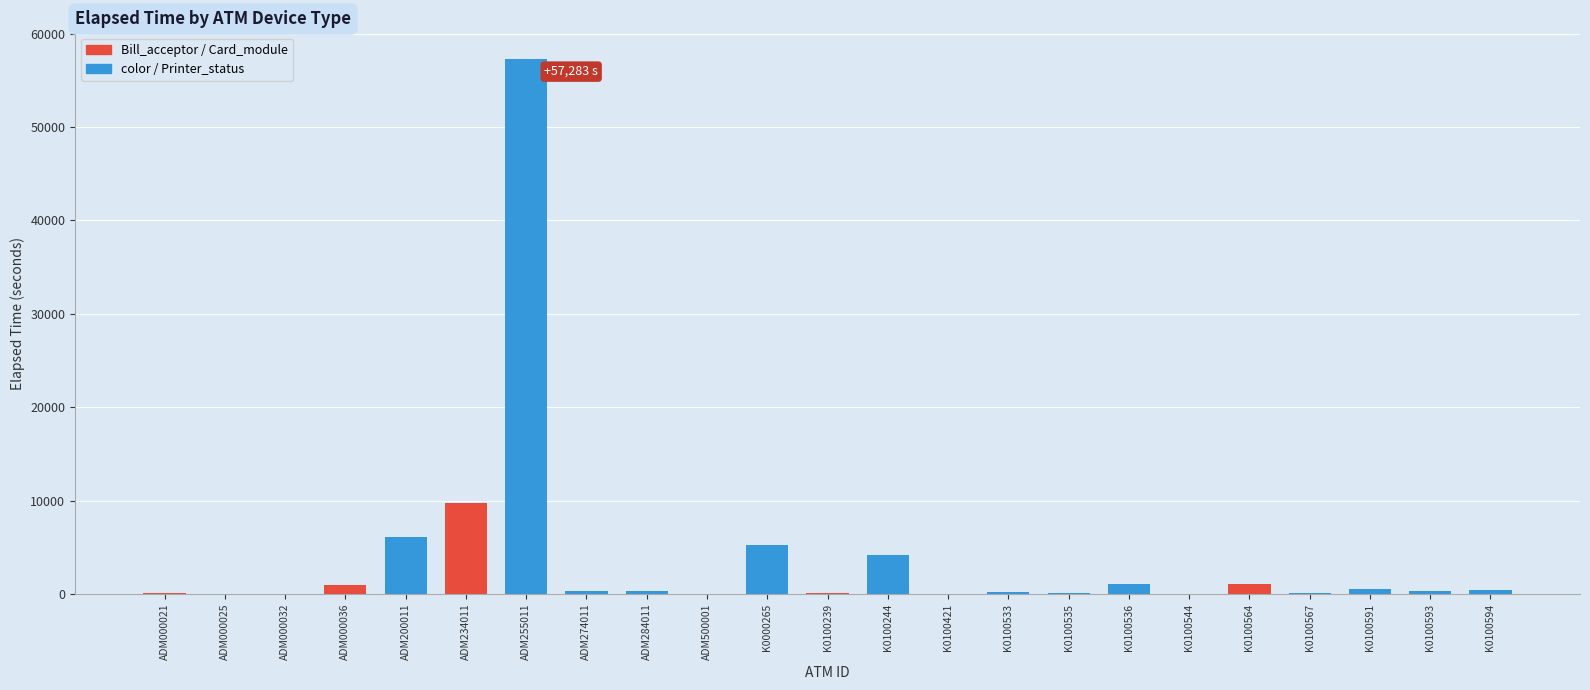

What is the sum of all values?

88109